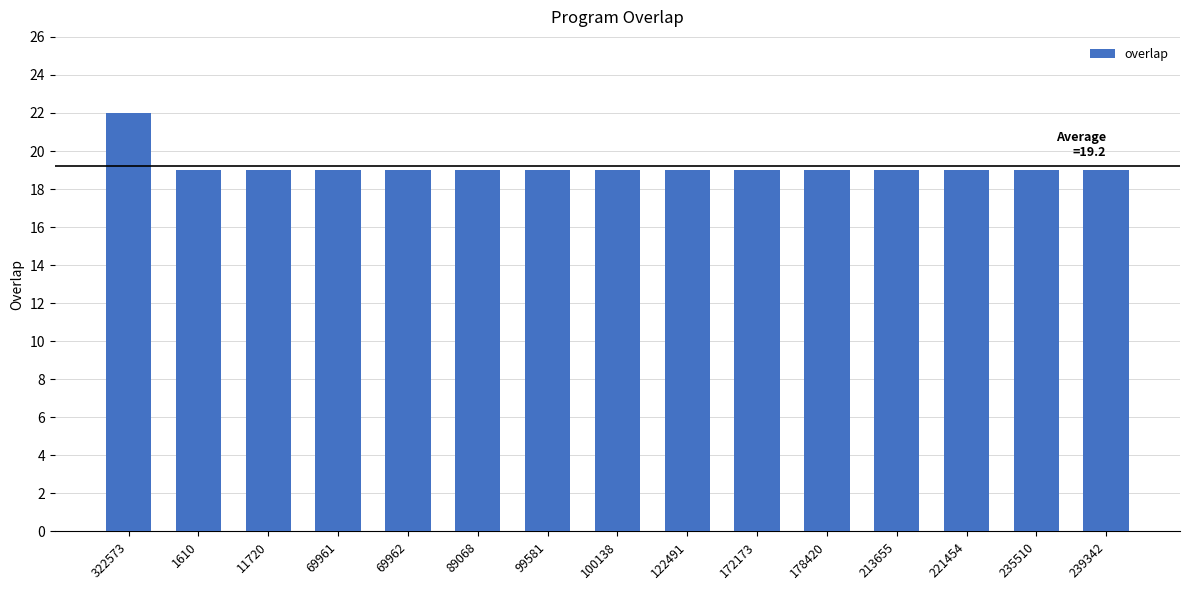

Is it true that the value at 1610 is 19?

True